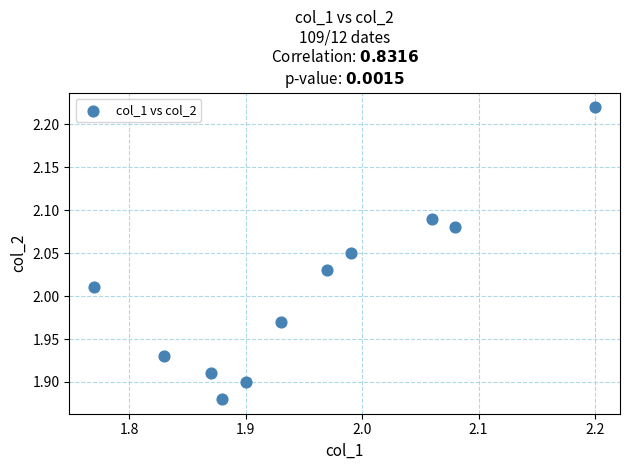

What is the range of X values (max minus min)?

0.4